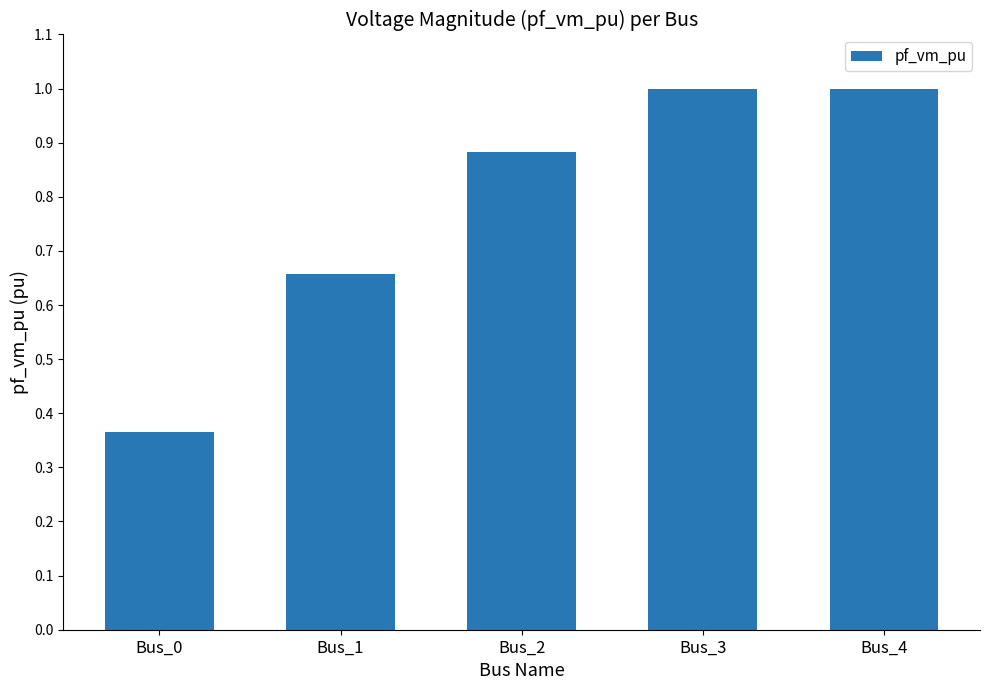

Which category has the lowest value across all series?

Bus_0